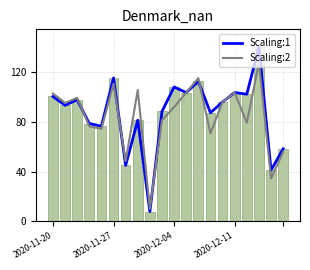

What are all the series names shown in the legend?

Scaling:1, Scaling:2